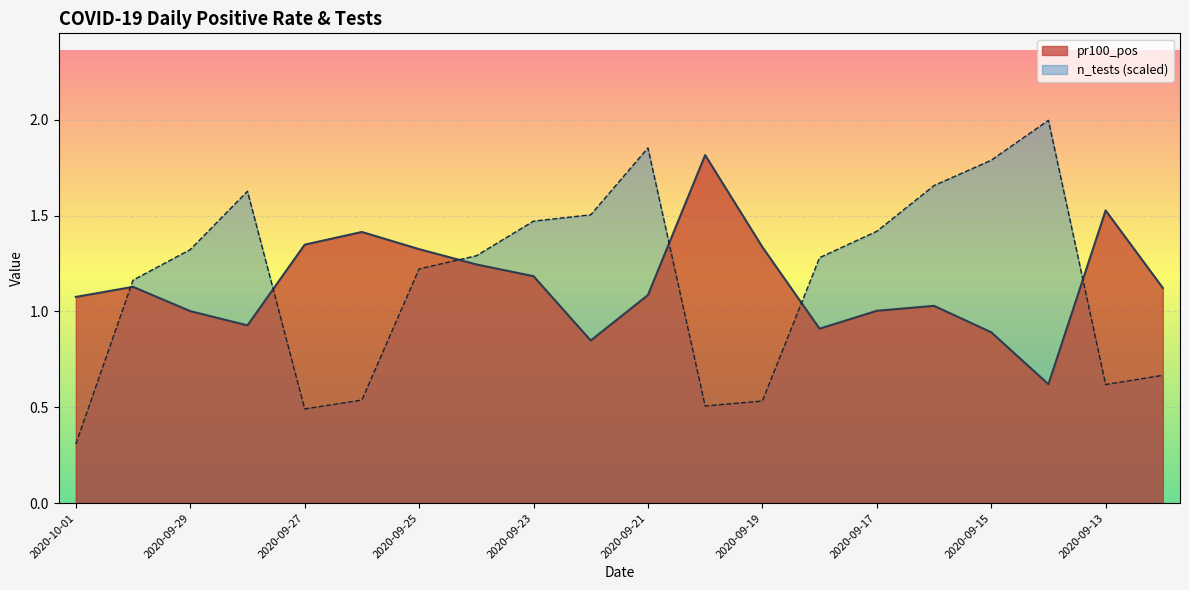

What is the sum of all values?

22.8